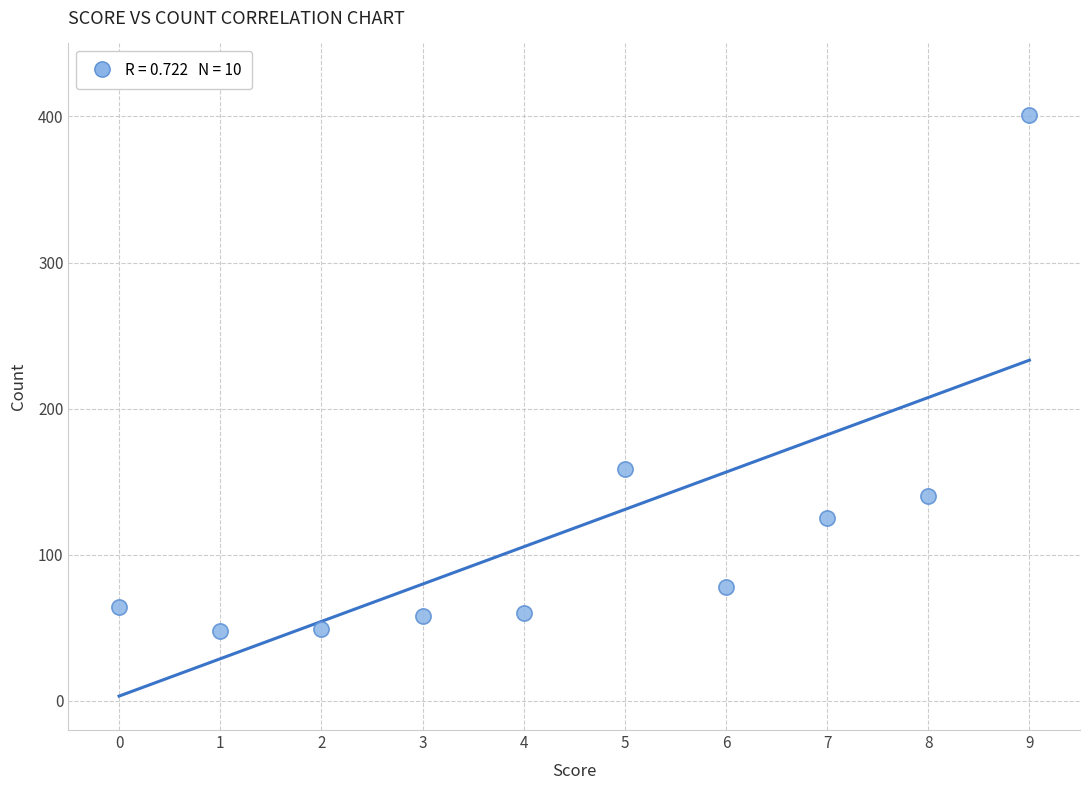

What is the average Y value?

118